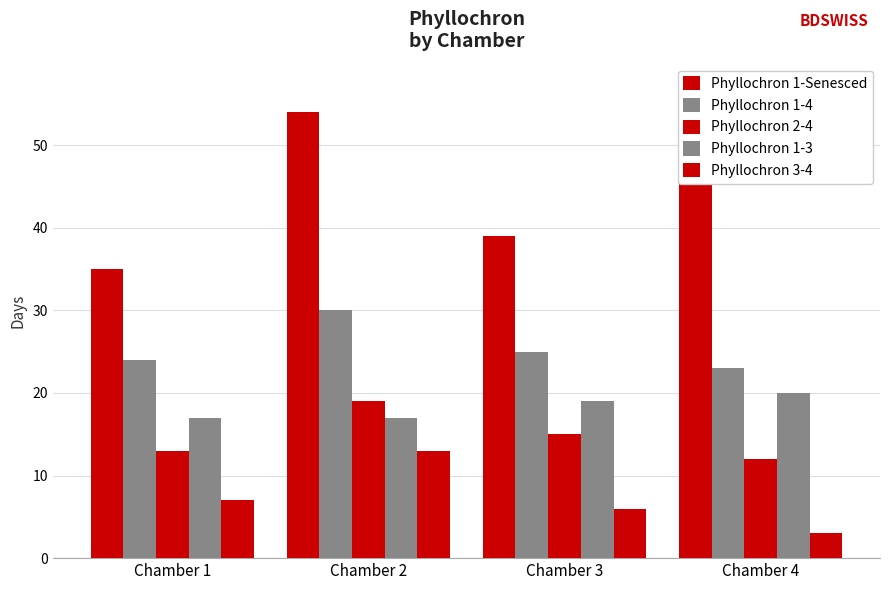

The value of Phyllochron 1-3 at Chamber 3 is 19. True or false?

True